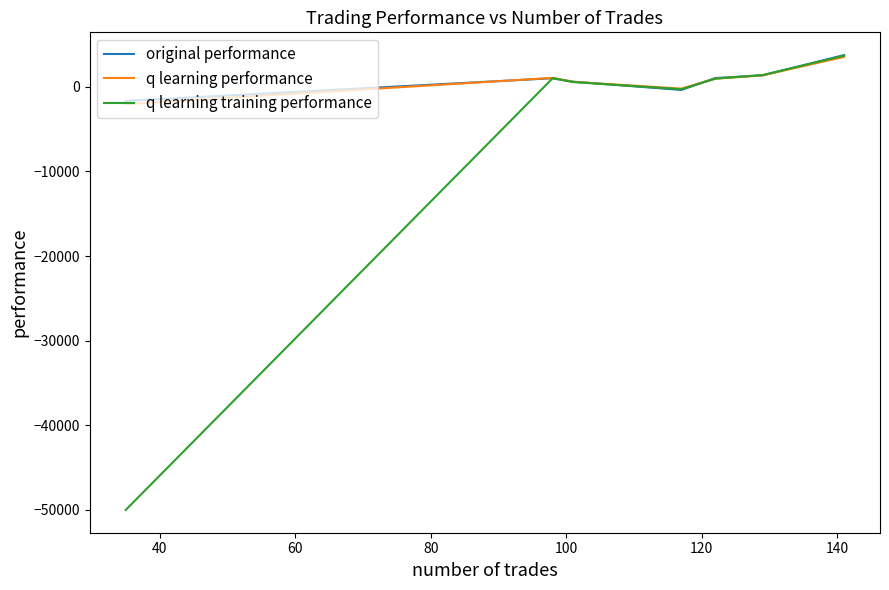

In q learning performance, how many points are higher than both neighbors (excluding endpoints)?

1